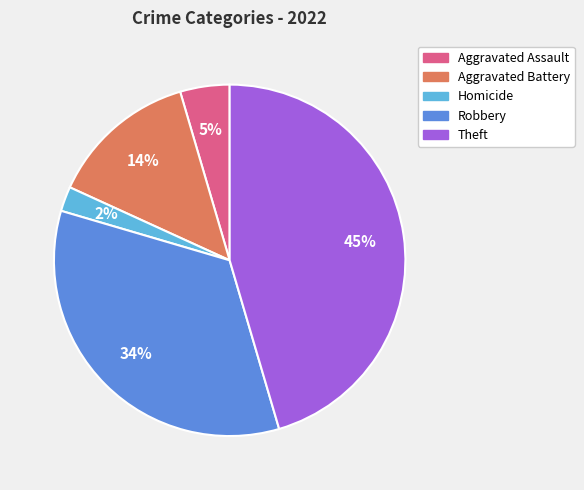

Is there any slice that represents more than half of the pie?

No